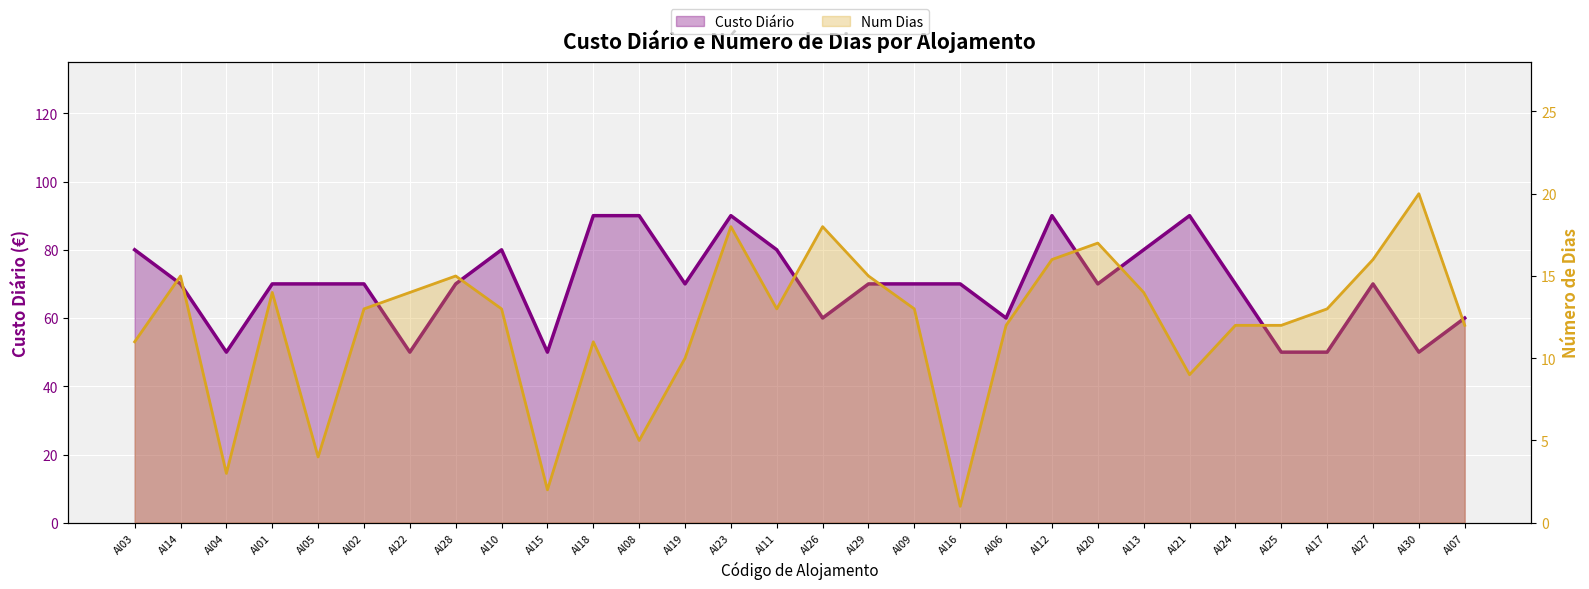

The value of Custo Diário at Al20 is 24. True or false?

False